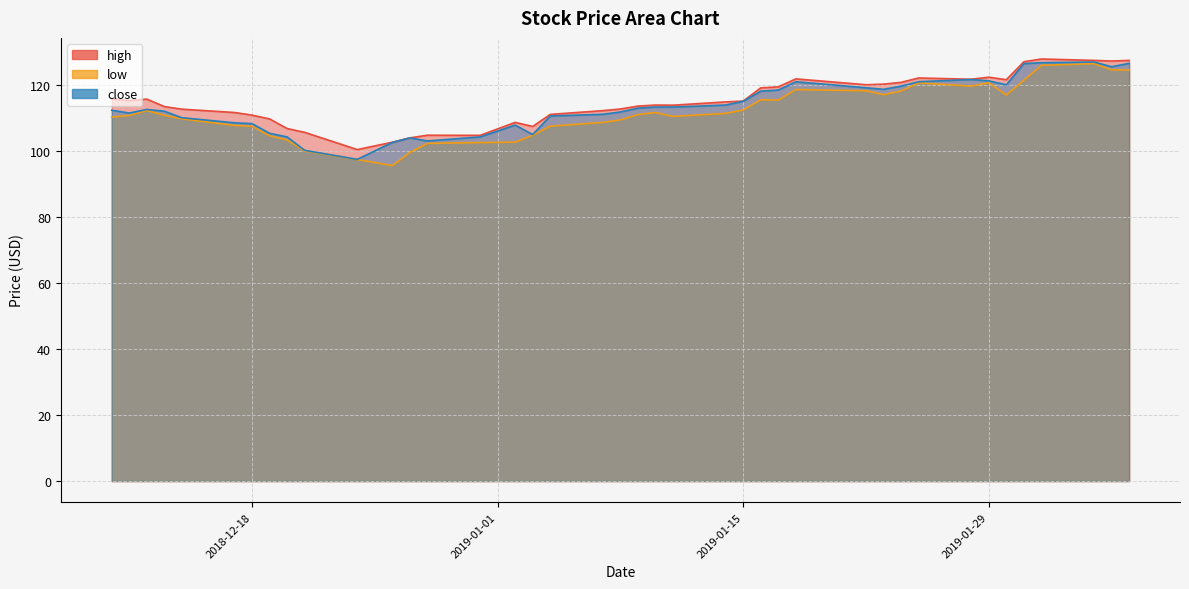

Is it true that high equals 29.6 at 2019-01-15?

False